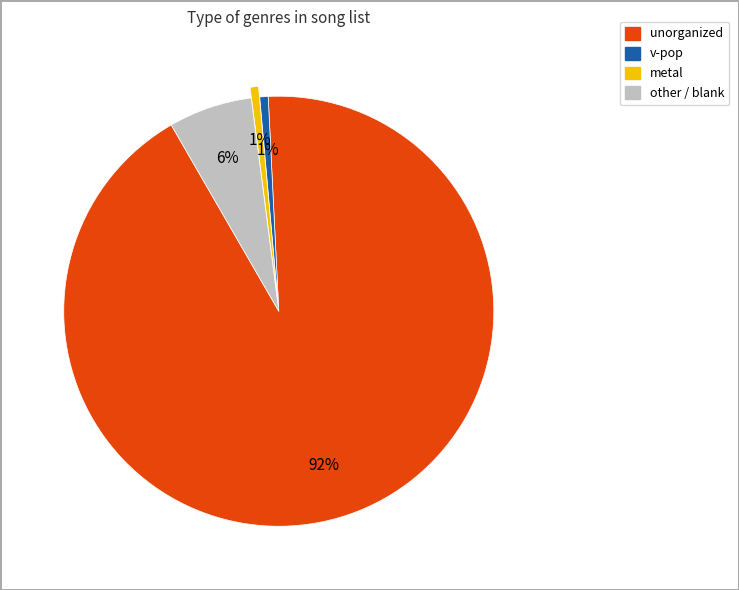

Which slice is the largest?

unorganized